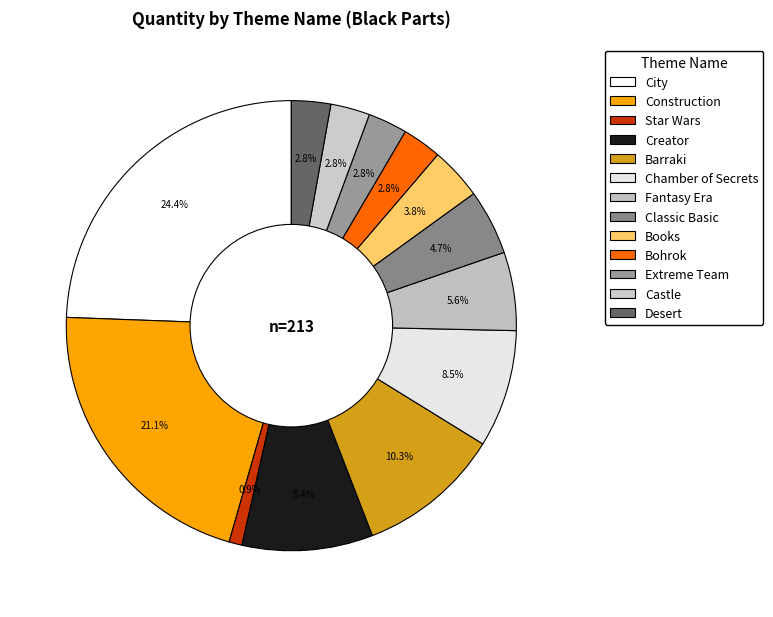

Rank the categories by value from lowest to highest.

Star Wars, Bohrok, Extreme Team, Castle, Desert, Books, Classic Basic, Fantasy Era, Chamber of Secrets, Creator, Barraki, Construction, City